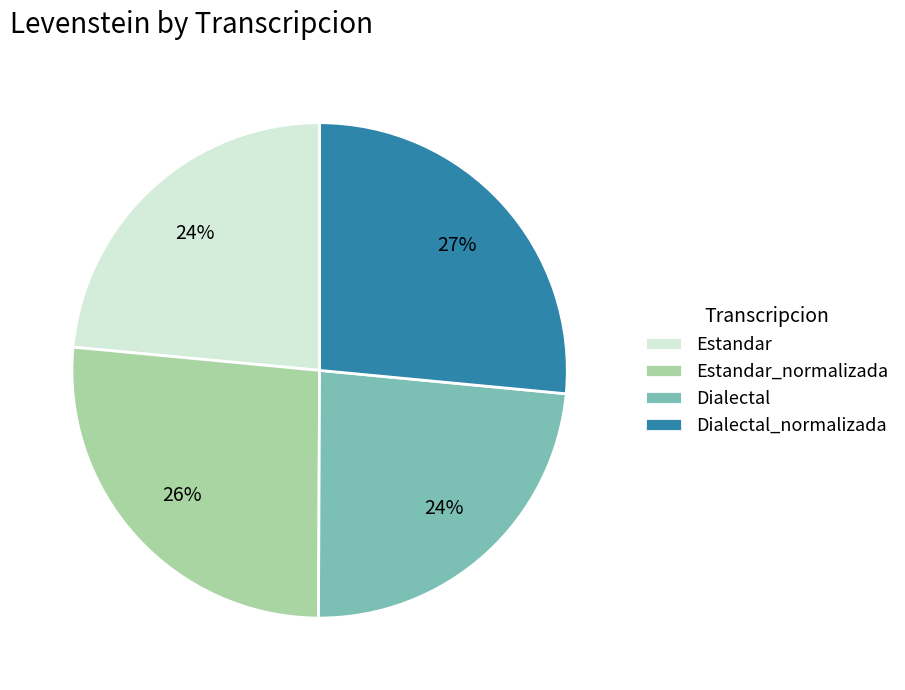

Does any single category account for the majority?

No